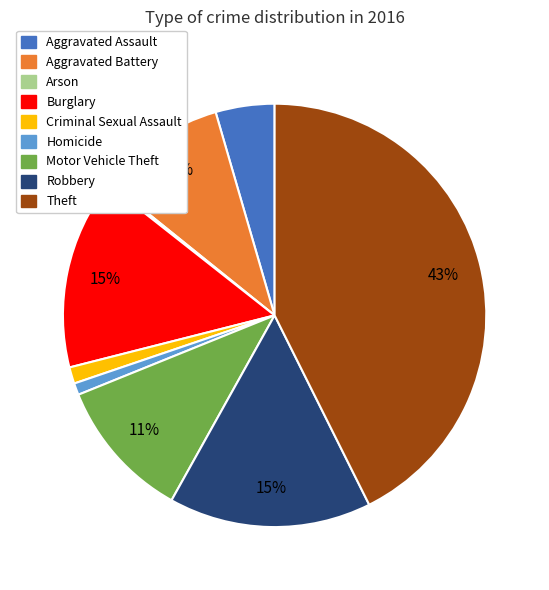

Which has a higher value, Burglary or Aggravated Assault?

Burglary